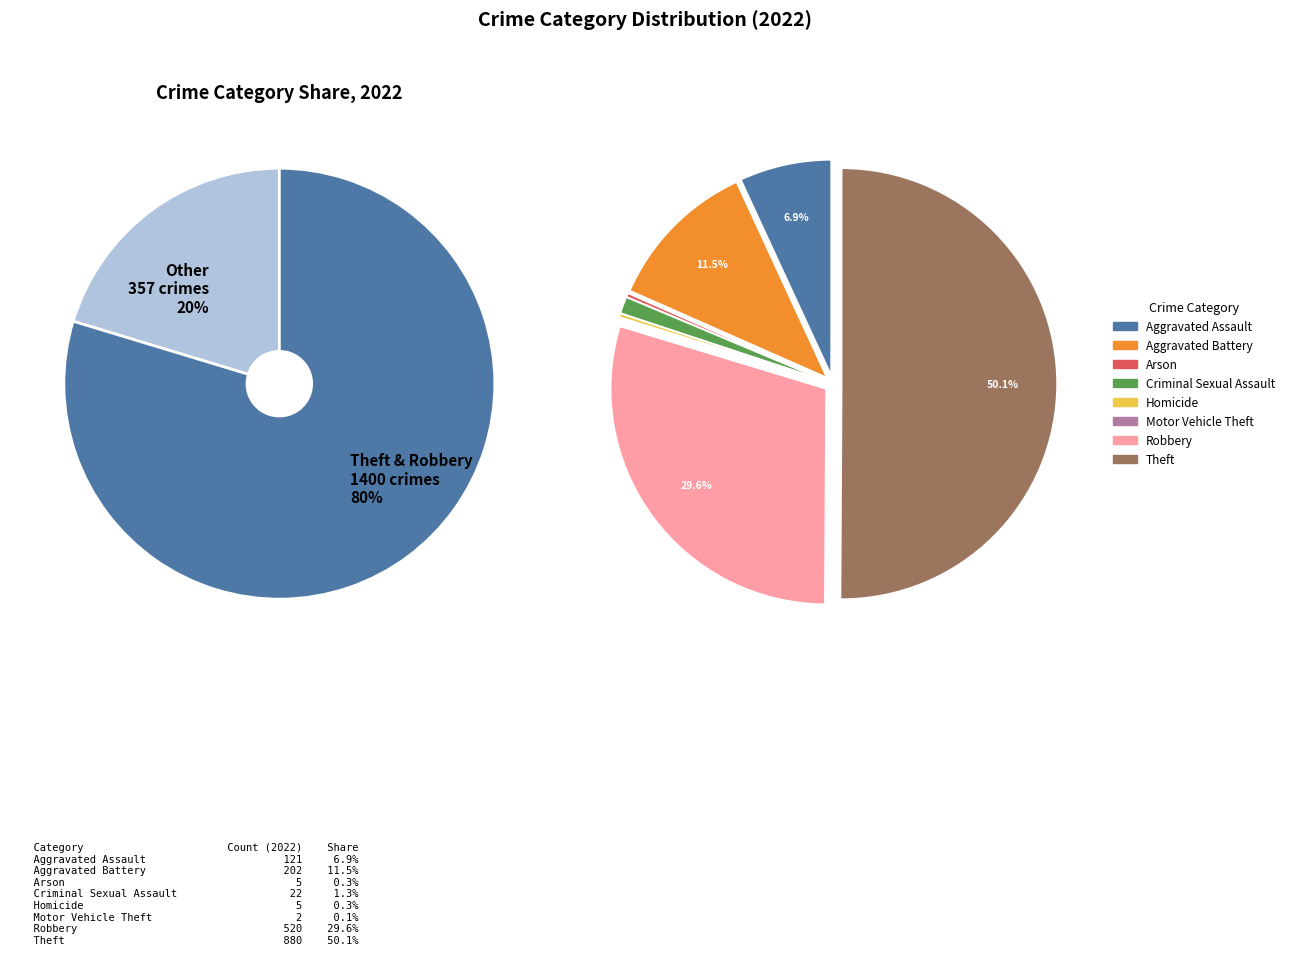

Combined, what portion of the pie is Criminal Sexual Assault and Homicide?

1.5%